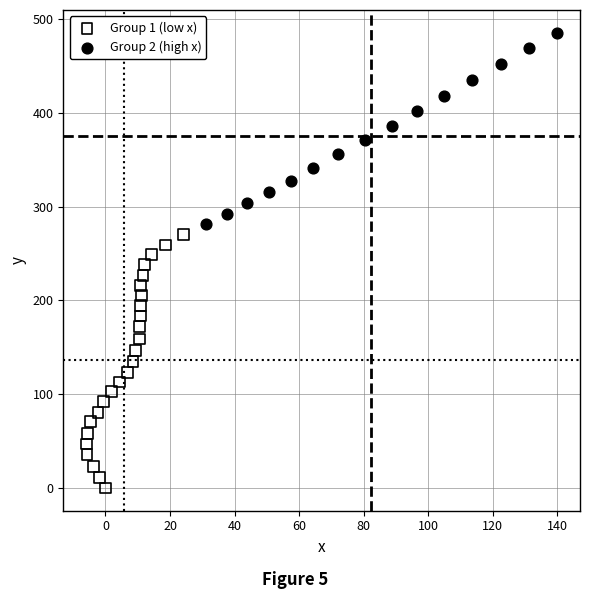

Which series contains the highest Y value?

Group 2 (high x)